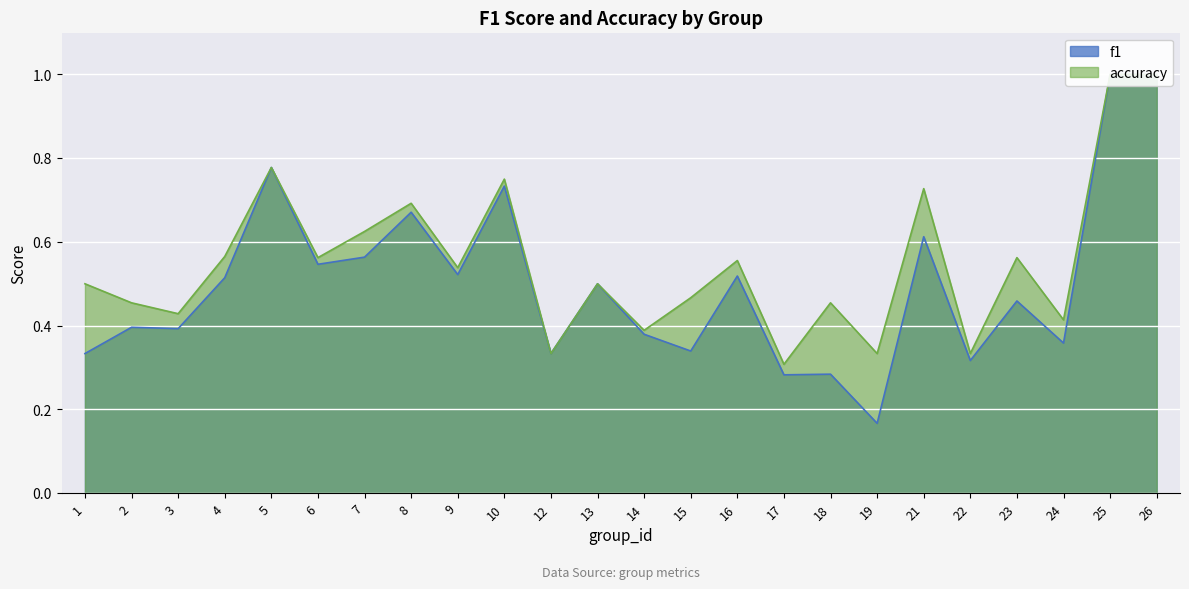

What is the sum of all f1 values?

12.0